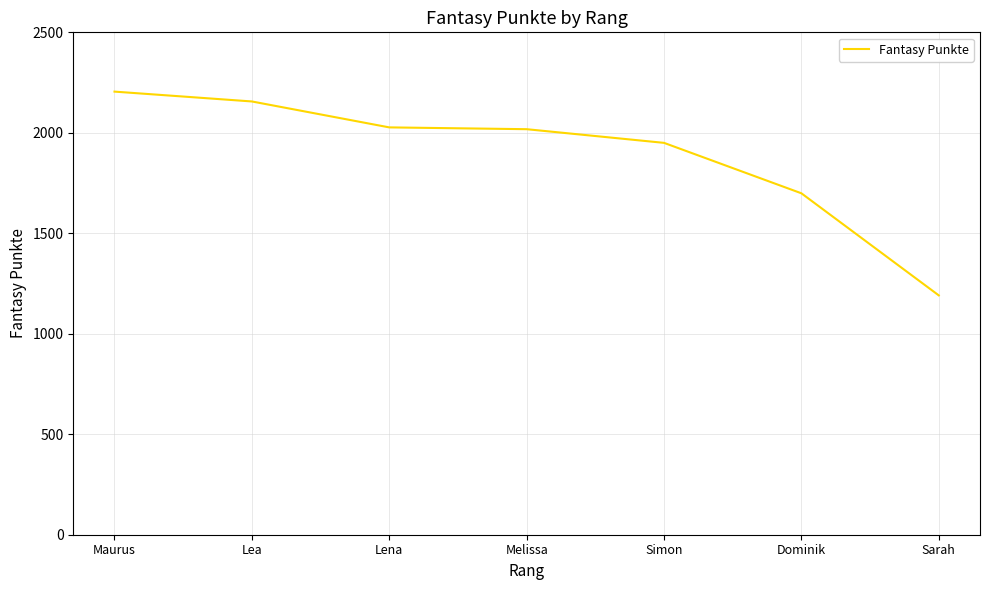

What is the sum of the values at Melissa and Maurus?

4223